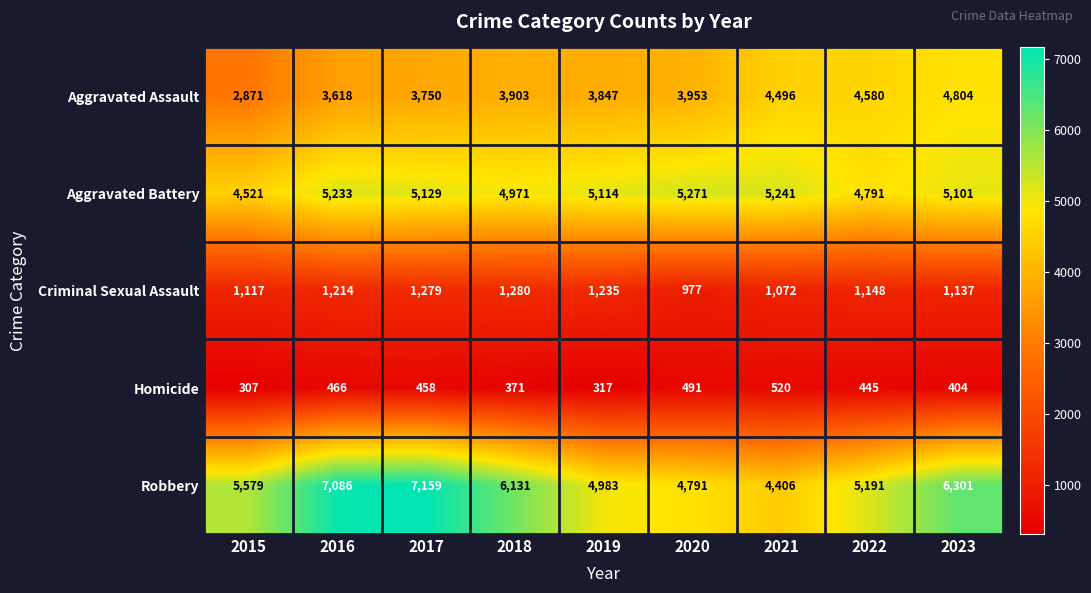

The Aggravated Assault series shows 4580 at 2022. True or false?

True